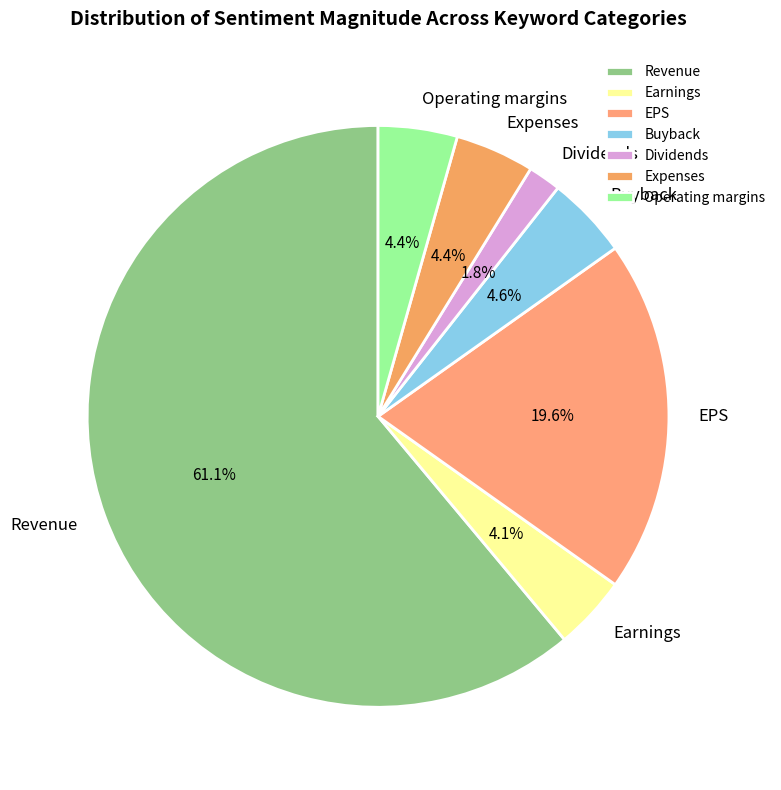

Approximately how many times larger is the value at Dividends compared to Buyback?

0.4